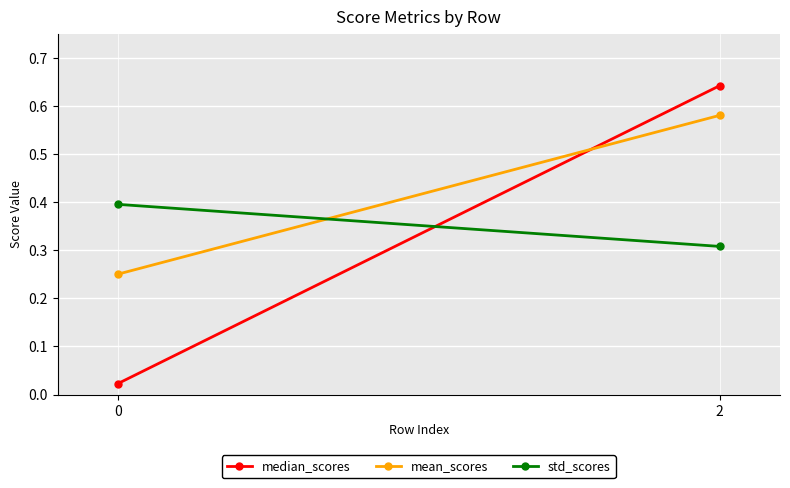

Reading left to right, extract all data points from this chart.

median_scores: 0.0	0.6
mean_scores: 0.3	0.6
std_scores: 0.4	0.3